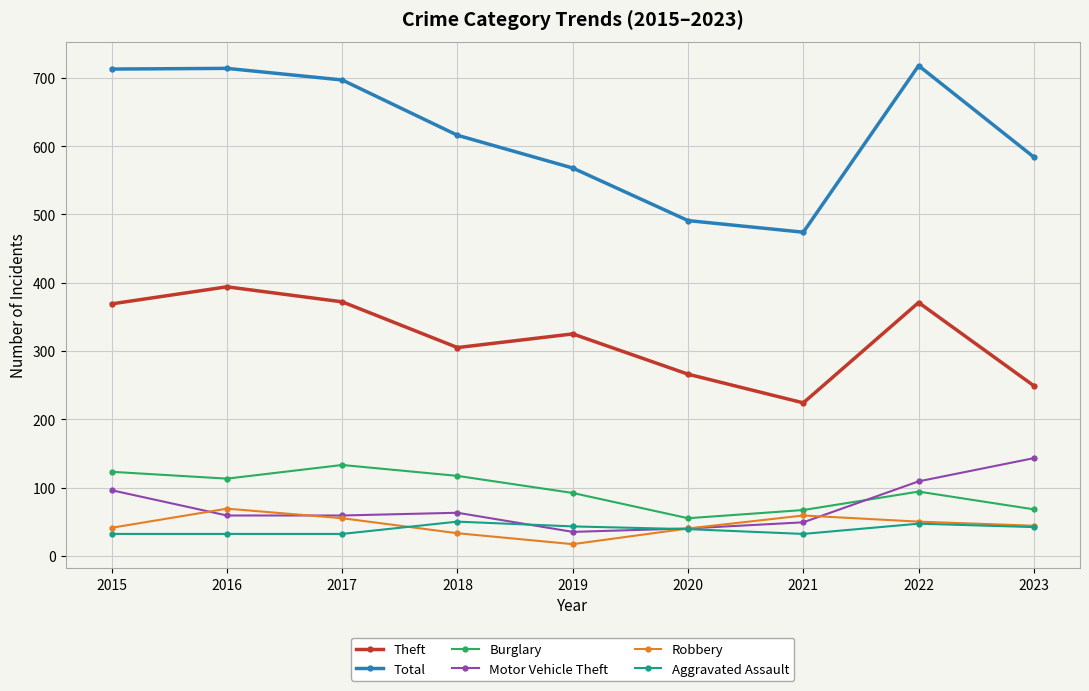

In Theft, how many points are higher than both neighbors (excluding endpoints)?

3